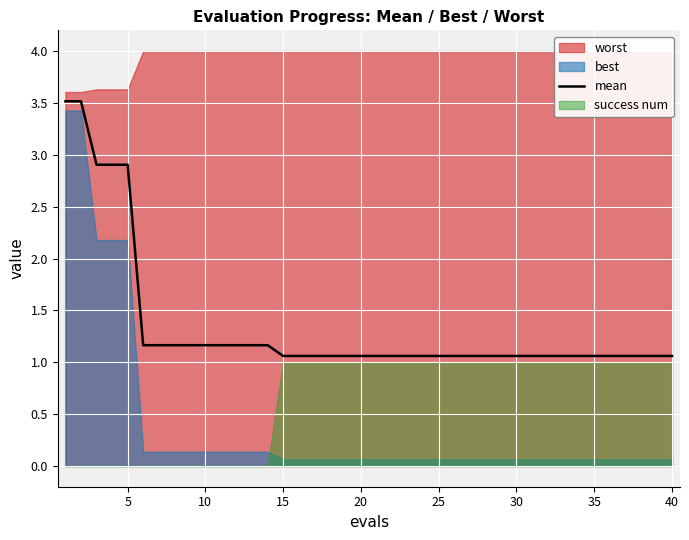

What is the highest value of the mean series?

3.5